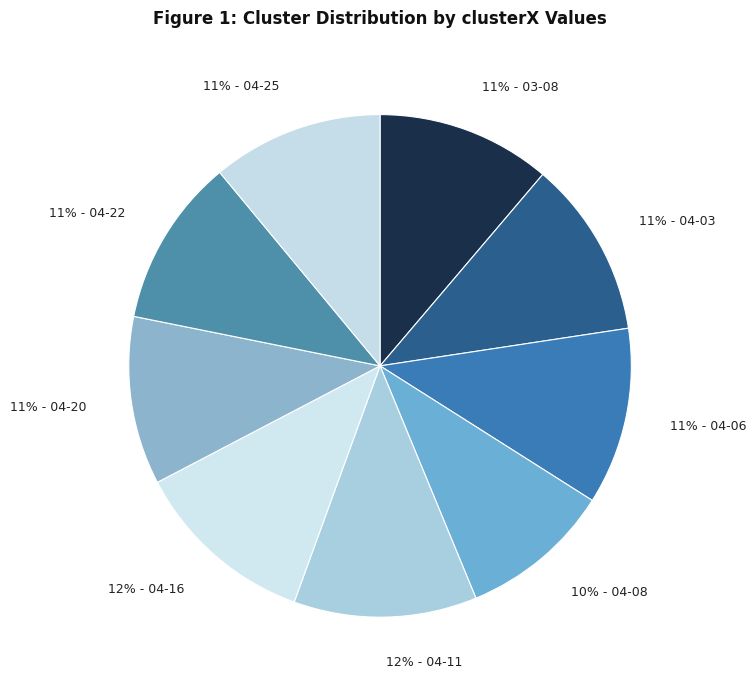

Combined, do 10% - 04-08 and 11% - 04-06 account for over 50%?

No